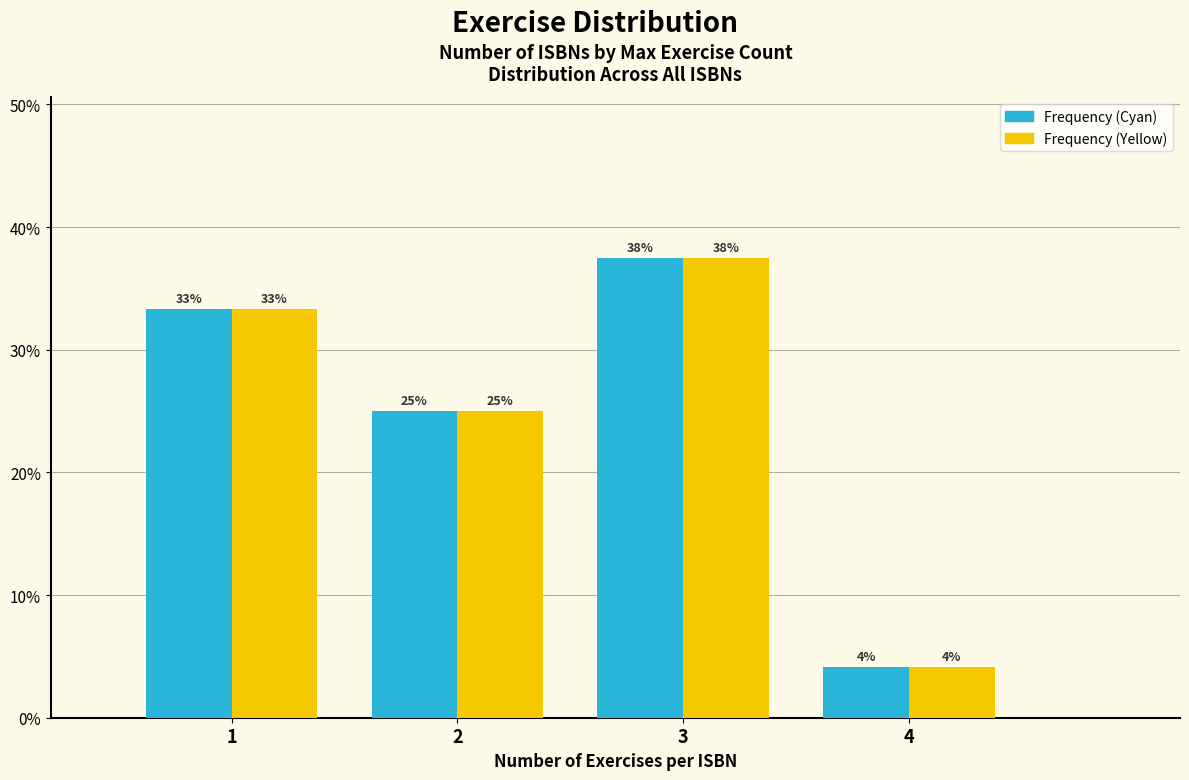

Are the bars horizontal?

No